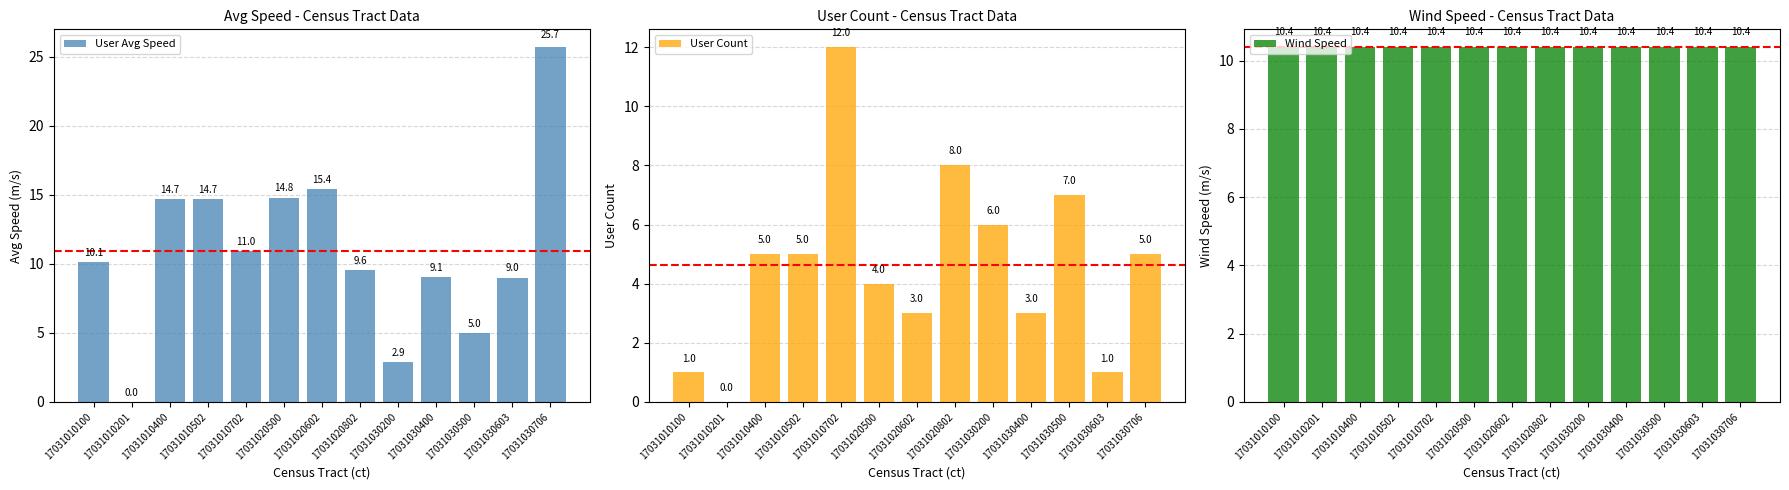

What is the difference between the highest and lowest values at 17031010100?

9.4